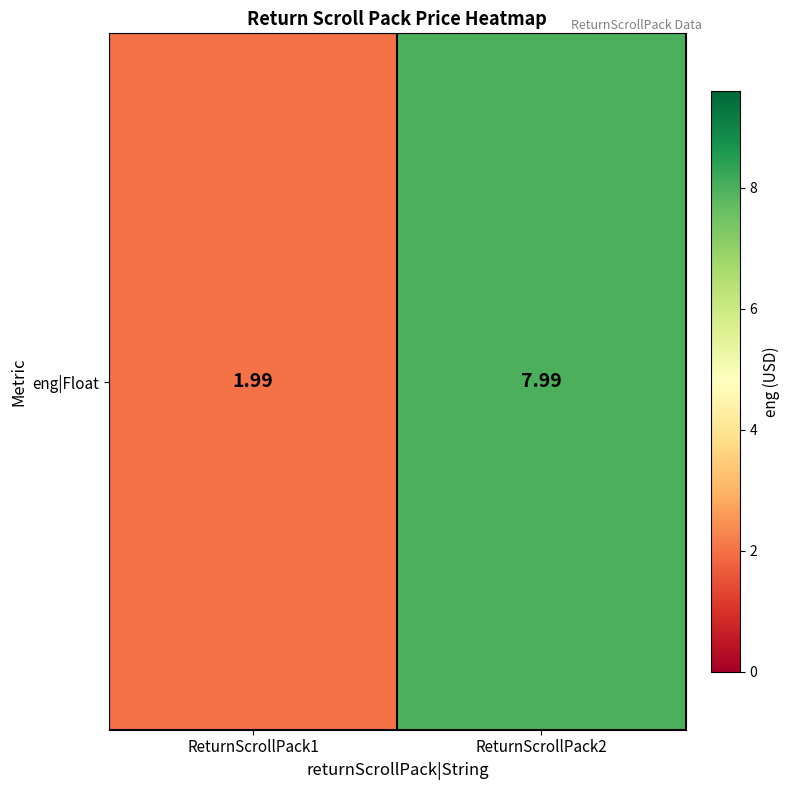

Count the number of categories in the chart.

2